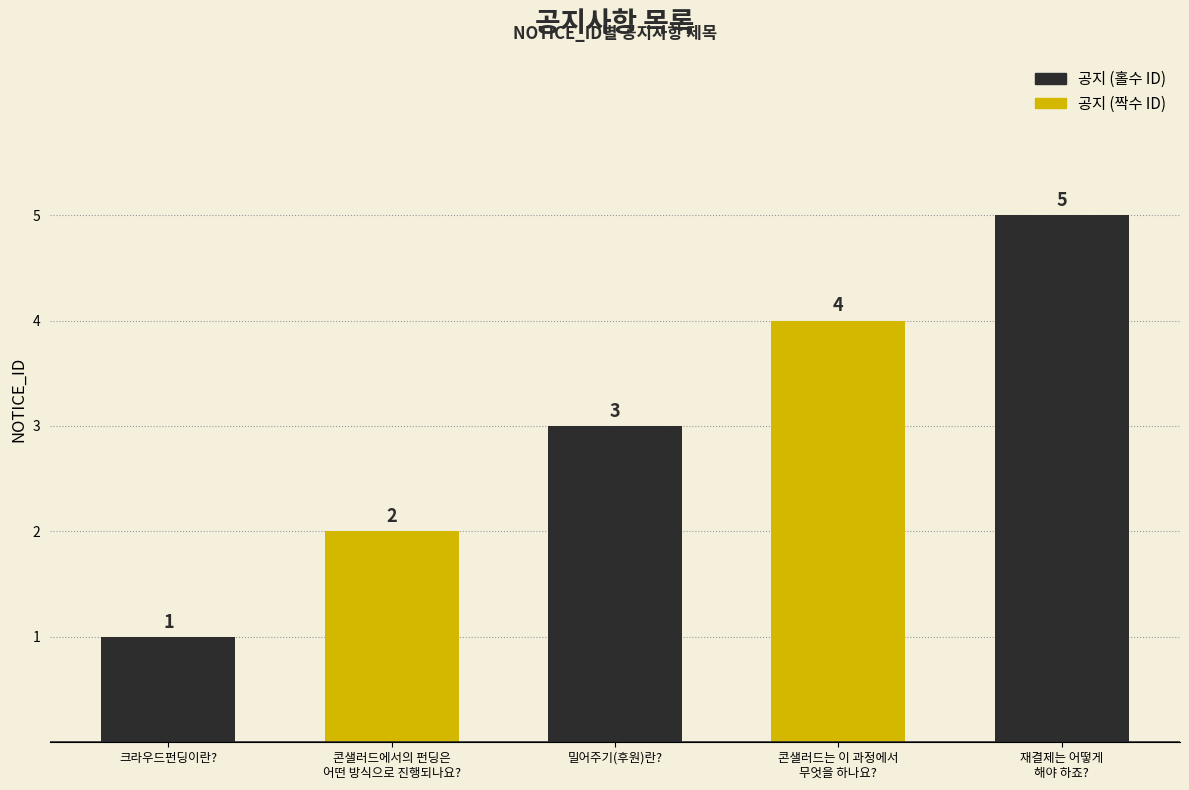

How many bars are there in total?

5